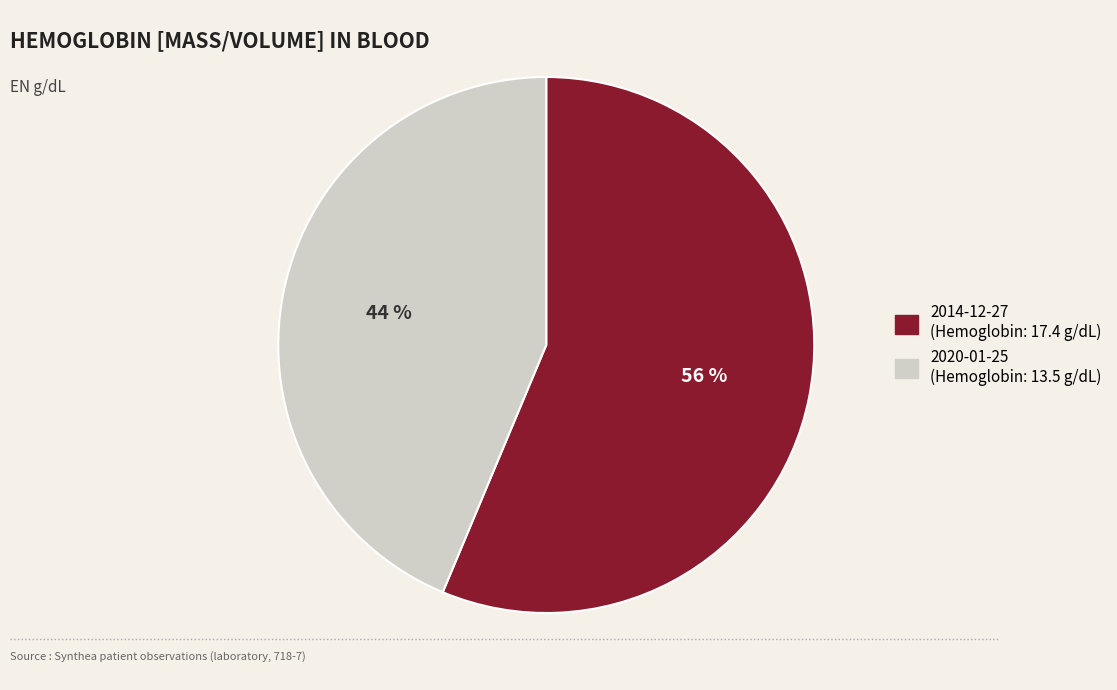

Is there any slice that represents more than half of the pie?

Yes